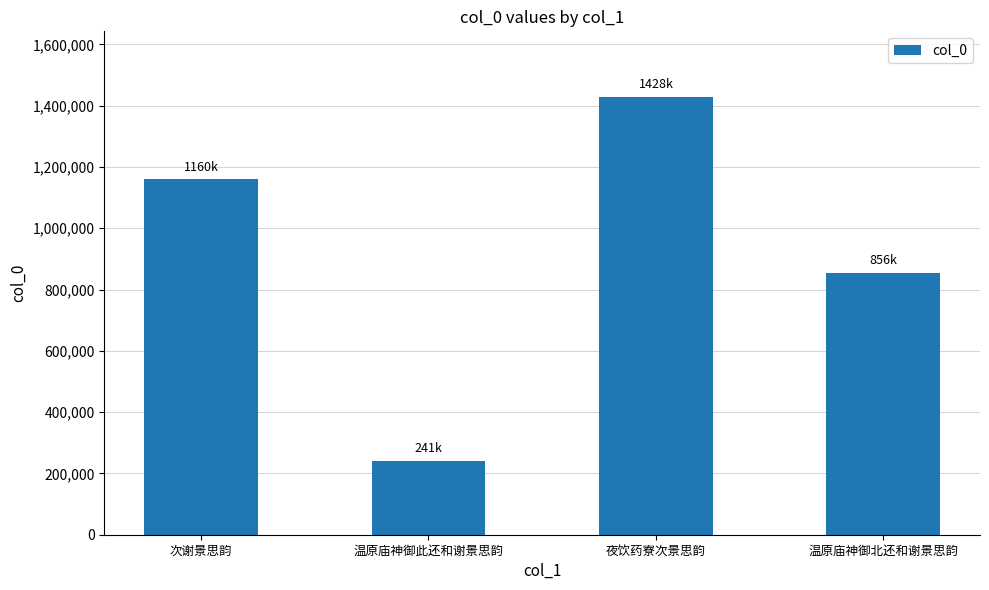

List the labels in order of value, smallest first.

温原庙神御此还和谢景思韵, 温原庙神御北还和谢景思韵, 次谢景思韵, 夜饮药寮次景思韵